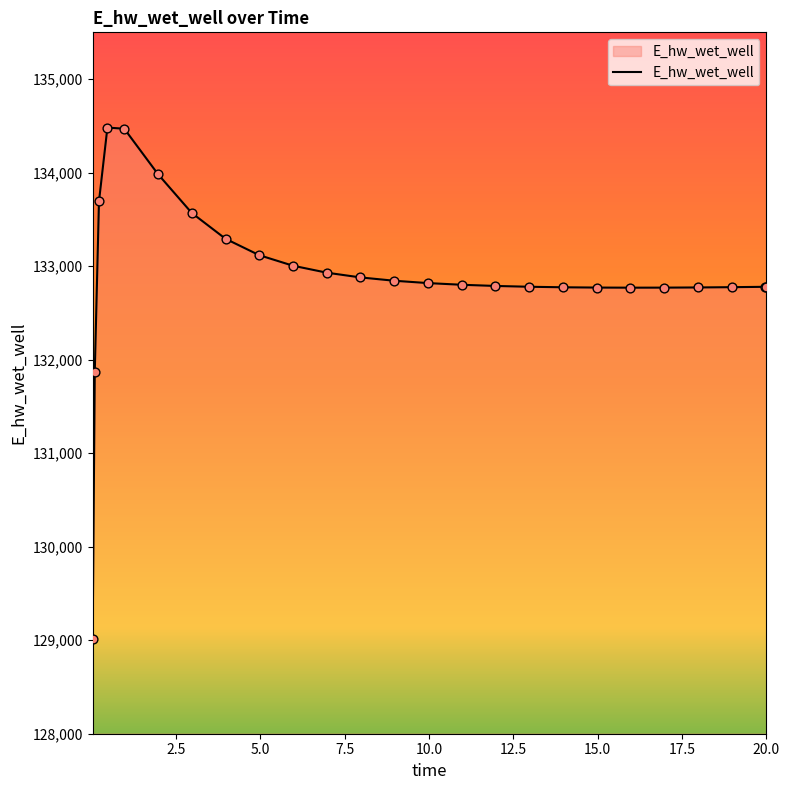

What is the minimum value shown in the chart?

129015.8